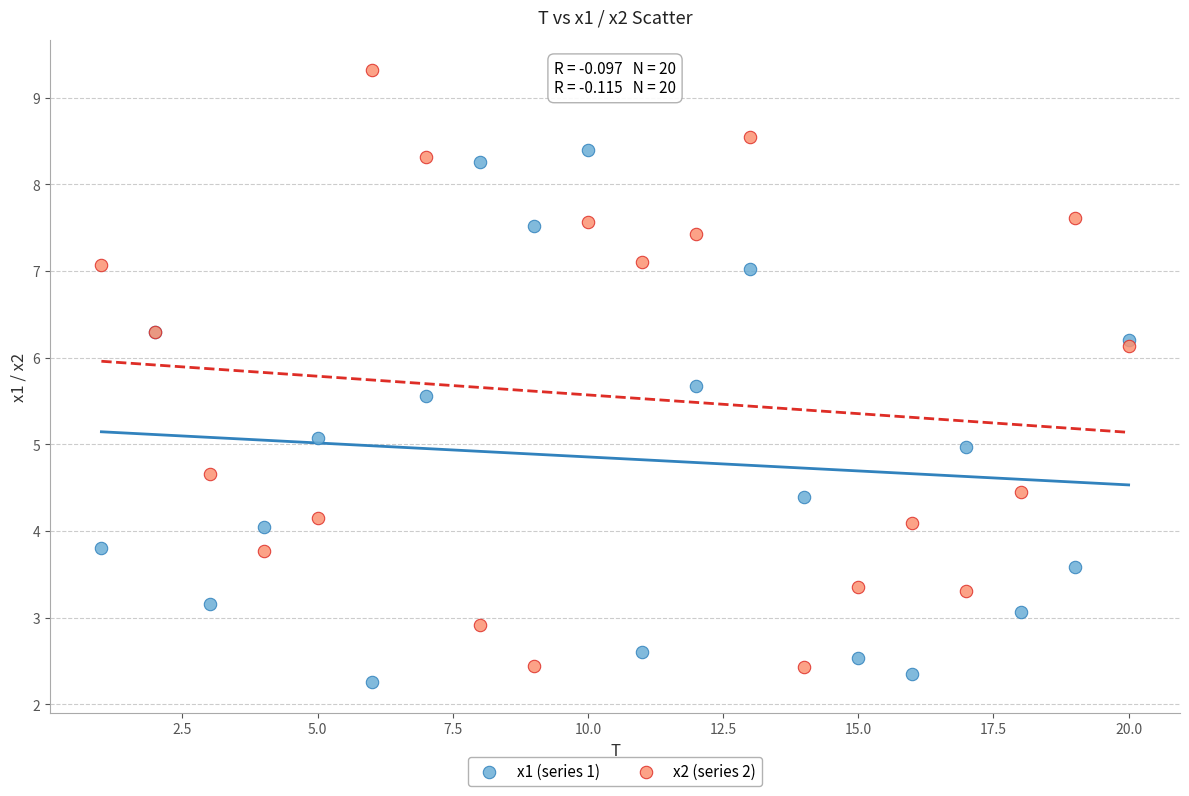

Which series has the widest spread of Y values?

x2 (series 2)